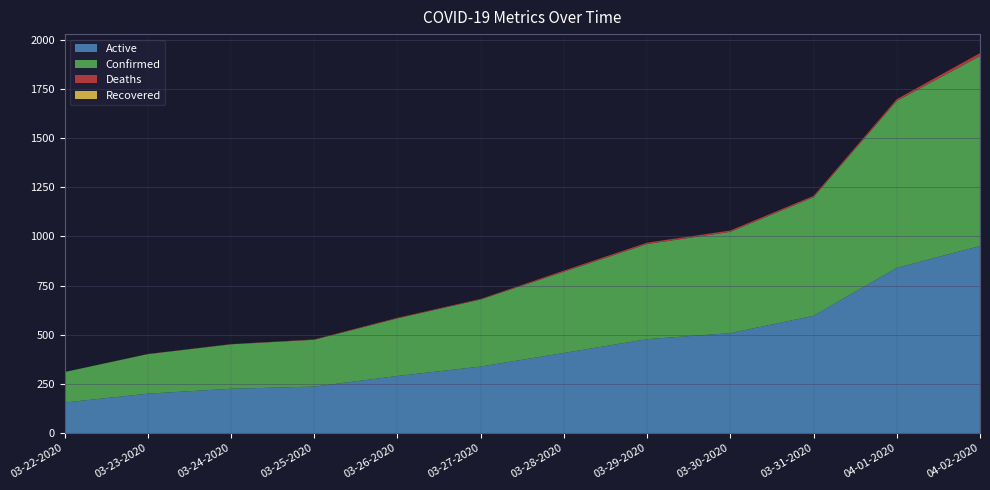

Reading left to right, list all the values displayed in this chart.

Active: 03-22-2020=155	03-23-2020=200	03-24-2020=225	03-25-2020=236	03-26-2020=290	03-27-2020=338	03-28-2020=407	03-29-2020=477	03-30-2020=508	03-31-2020=596	04-01-2020=840	04-02-2020=951
Confirmed: 03-22-2020=155	03-23-2020=201	03-24-2020=226	03-25-2020=238	03-26-2020=293	03-27-2020=341	03-28-2020=413	03-29-2020=484	03-30-2020=515	03-31-2020=603	04-01-2020=849	04-02-2020=966
Deaths: 03-22-2020=0	03-23-2020=1	03-24-2020=1	03-25-2020=2	03-26-2020=3	03-27-2020=3	03-28-2020=6	03-29-2020=7	03-30-2020=7	03-31-2020=7	04-01-2020=9	04-02-2020=15
Recovered: 03-22-2020=0	03-23-2020=0	03-24-2020=0	03-25-2020=0	03-26-2020=0	03-27-2020=0	03-28-2020=0	03-29-2020=0	03-30-2020=0	03-31-2020=0	04-01-2020=0	04-02-2020=0